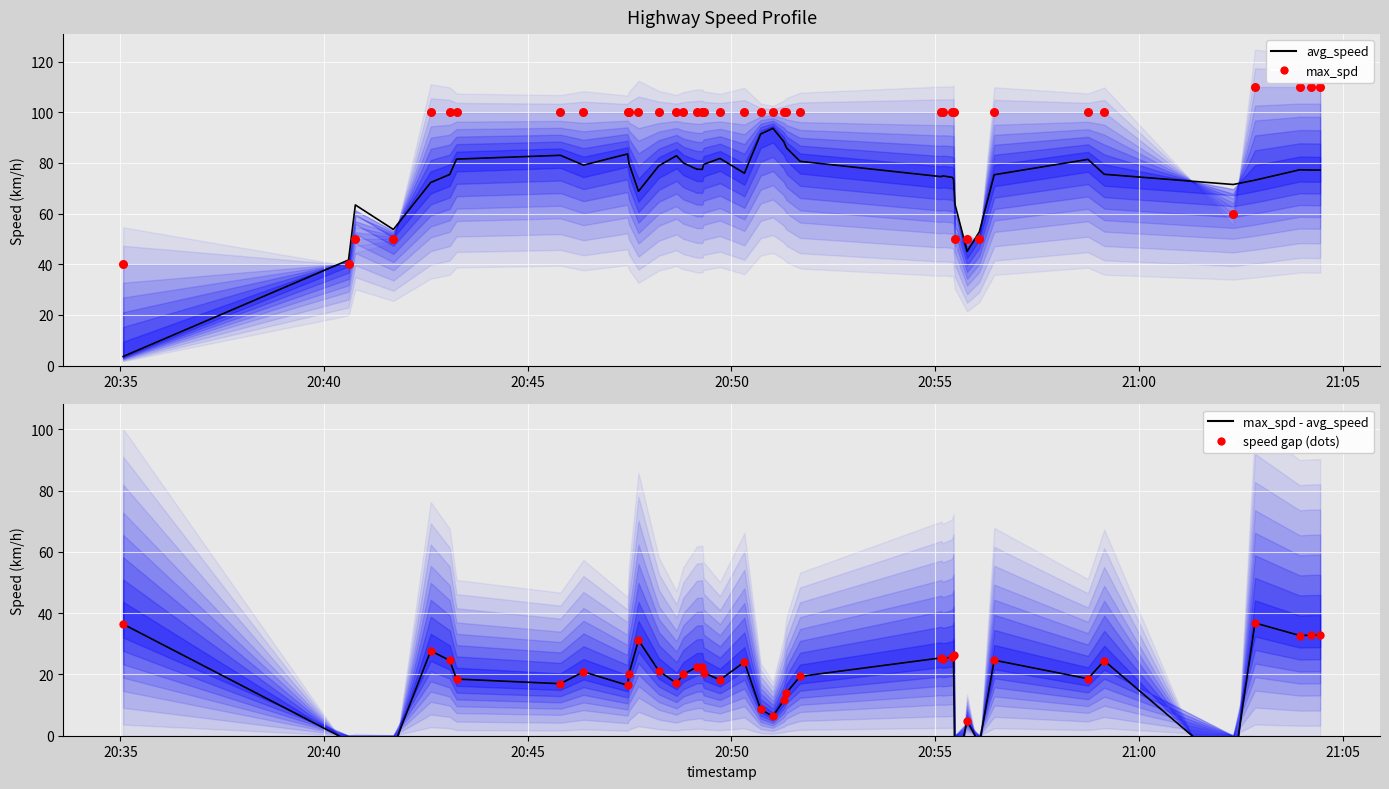

Which series has the largest total across all categories?

max_spd